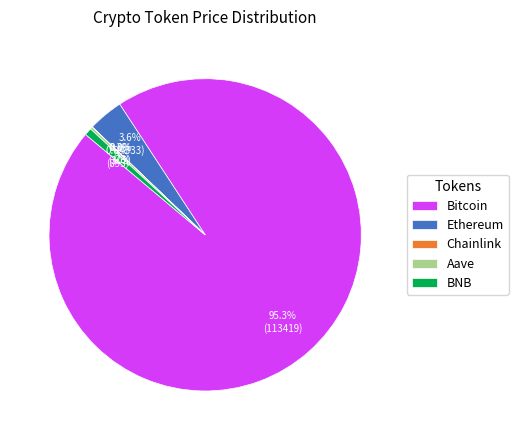

Which slice is the largest?

Bitcoin